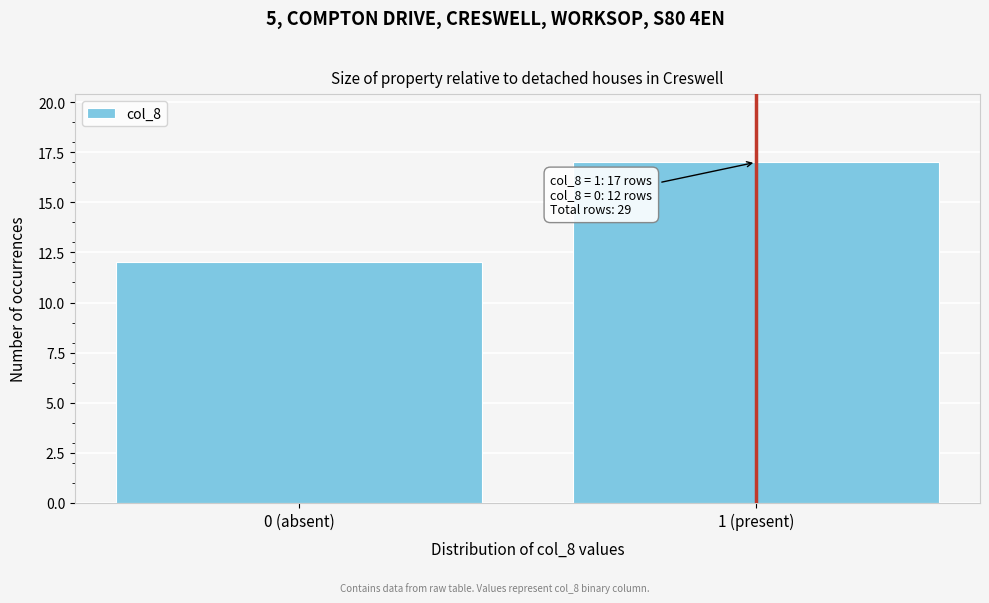

Reading left to right, transcribe all the data shown in this chart.

12	17